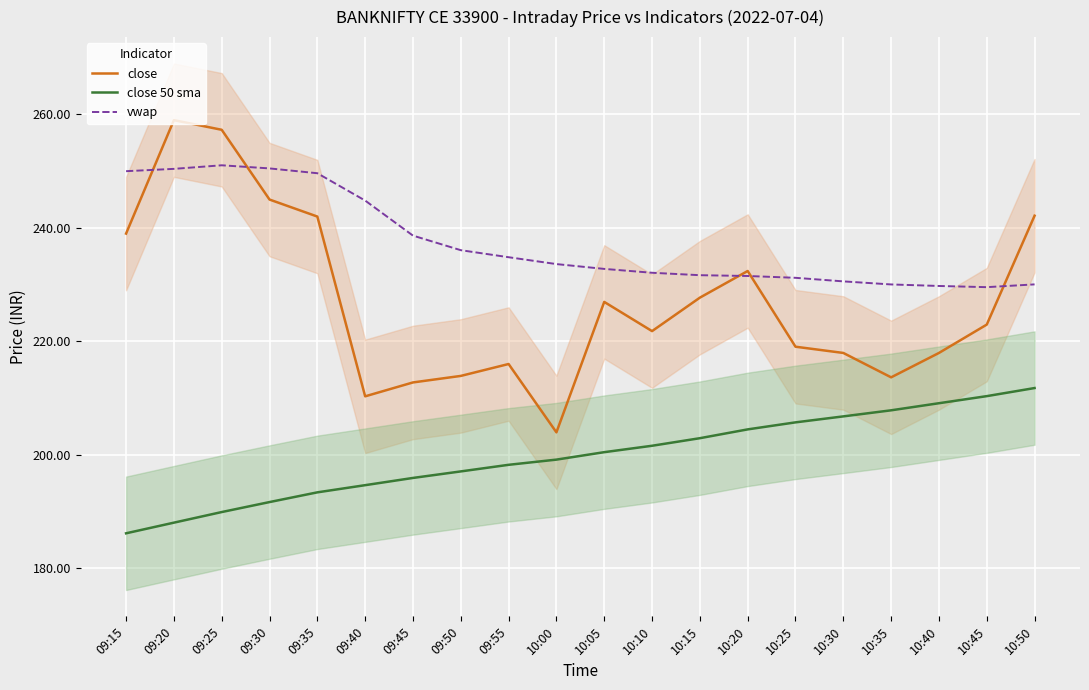

Where is close nearest to the value 231?

10:20